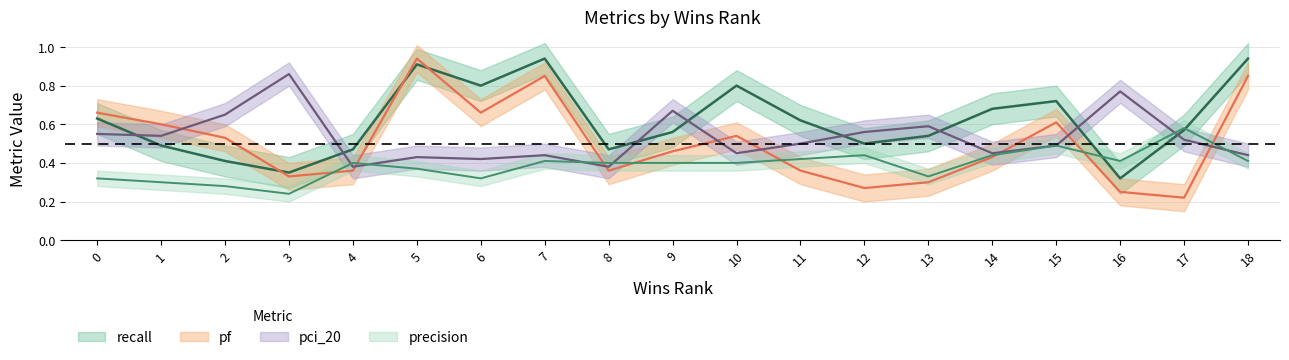

Reading left to right, list all the values displayed in this chart.

recall: 0=0.6	1=0.5	2=0.4	3=0.3	4=0.5	5=0.9	6=0.8	7=0.9	8=0.5	9=0.6	10=0.8	11=0.6	12=0.5	13=0.5	14=0.7	15=0.7	16=0.3	17=0.6	18=0.9
precision: 0=0.3	1=0.3	2=0.3	3=0.2	4=0.4	5=0.4	6=0.3	7=0.4	8=0.4	9=0.4	10=0.4	11=0.4	12=0.4	13=0.3	14=0.4	15=0.5	16=0.4	17=0.6	18=0.4
pf: 0=0.7	1=0.6	2=0.5	3=0.3	4=0.4	5=0.9	6=0.7	7=0.8	8=0.4	9=0.5	10=0.5	11=0.4	12=0.3	13=0.3	14=0.4	15=0.6	16=0.2	17=0.2	18=0.8
pci_20: 0=0.6	1=0.5	2=0.7	3=0.9	4=0.4	5=0.4	6=0.4	7=0.4	8=0.4	9=0.7	10=0.5	11=0.5	12=0.6	13=0.6	14=0.5	15=0.5	16=0.8	17=0.5	18=0.4